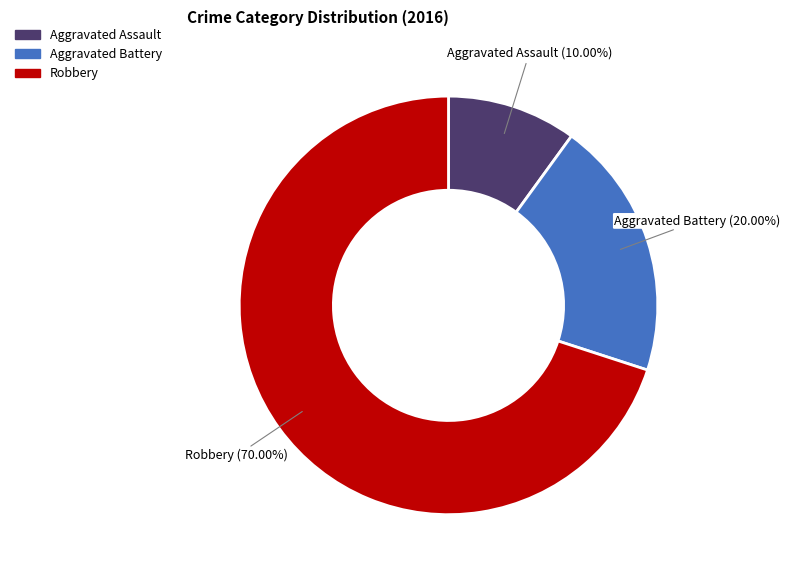

To the nearest percent, what percentage of the pie is Robbery?

70%